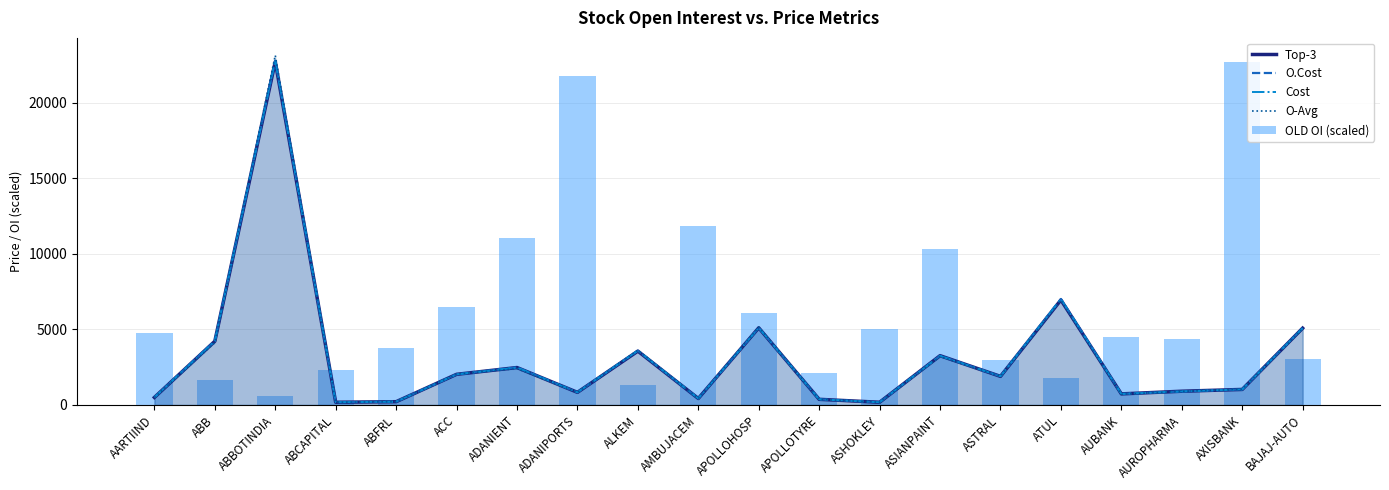

True or false: OLD OI (scaled) has a value of 1348.4 at ALKEM.

True